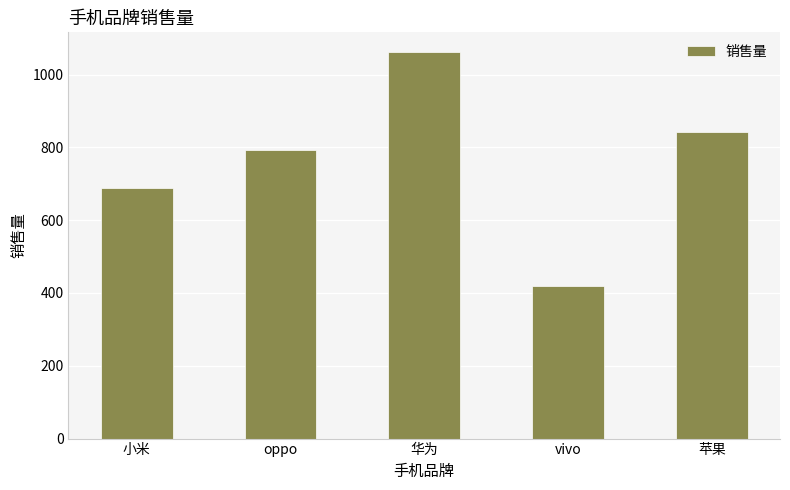

What is the ratio of the value at 小米 to the value at oppo?

0.9